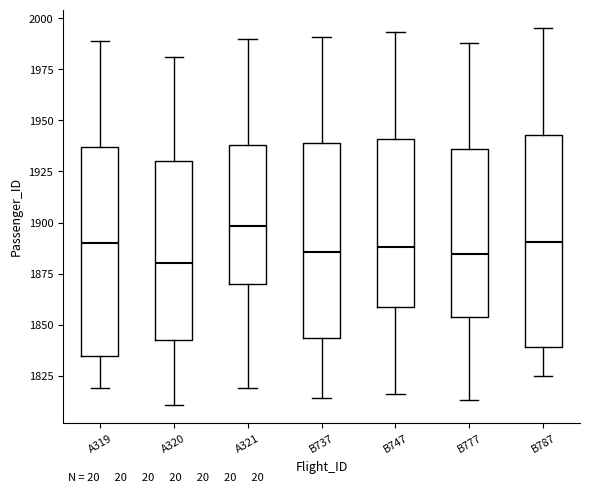

Reading left to right, transcribe this box plot: for each box, give where its median line is, the range the box spans, and where its two whiskers end, as read against the y-axis. The values are not printed on the chart, so give them approximately, as read against the axis.

A319: median 1890, box 1835 to 1935, whiskers 1820 to 1990
A320: median 1880, box 1845 to 1930, whiskers 1810 to 1980
A321: median 1900, box 1870 to 1940, whiskers 1820 to 1990
B737: median 1885, box 1845 to 1940, whiskers 1815 to 1990
B747: median 1890, box 1860 to 1940, whiskers 1815 to 1995
B777: median 1885, box 1855 to 1935, whiskers 1815 to 1990
B787: median 1890, box 1840 to 1945, whiskers 1825 to 1995